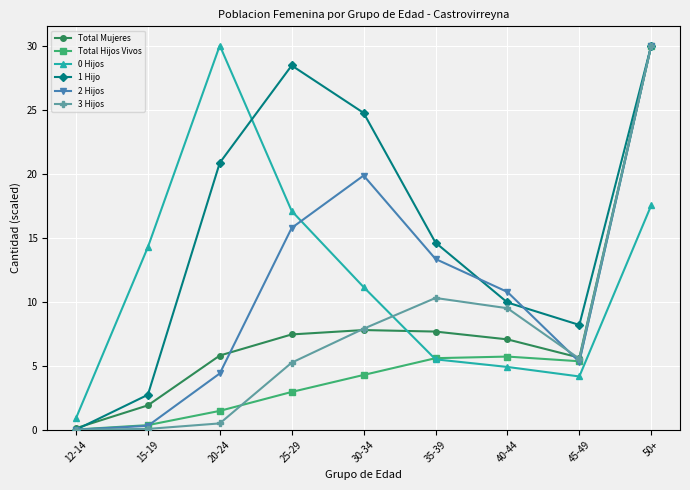

Does the chart display data point markers on the line(s)?

Yes